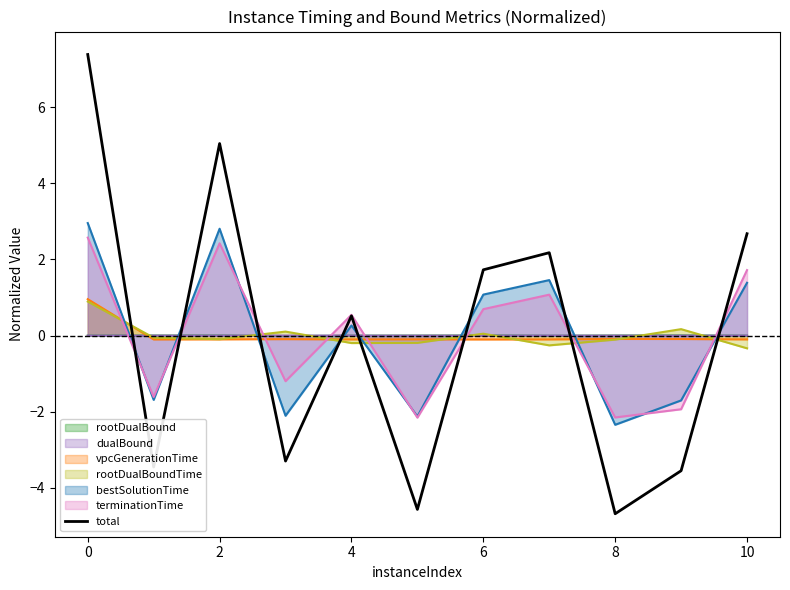

True or false: dualBound and total cross at least once.

True